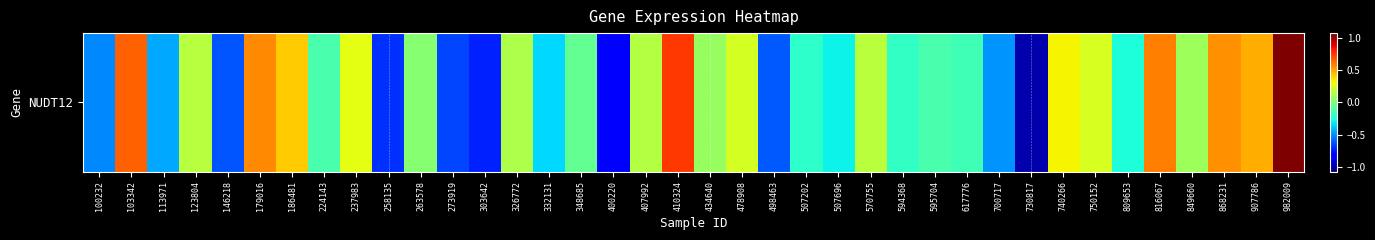

Reading left to right, extract all data points from this chart.

100232=-0.5	103342=0.7	113971=-0.4	123804=0.2	146218=-0.6	179016=0.6	186481=0.4	224143=-0.1	237983=0.3	258135=-0.7	263578=0.0	273919=-0.7	303642=-0.7	326772=0.1	332131=-0.3	348685=-0.1	400220=-0.8	407992=0.1	410324=0.7	434640=0.1	478908=0.2	498463=-0.6	507202=-0.2	507696=-0.3	570755=0.2	594368=-0.2	595704=-0.1	617776=-0.2	700717=-0.5	730817=-1.0	740266=0.3	750152=0.2	809653=-0.2	816067=0.6	849660=0.1	868231=0.6	907786=0.5	982009=1.1